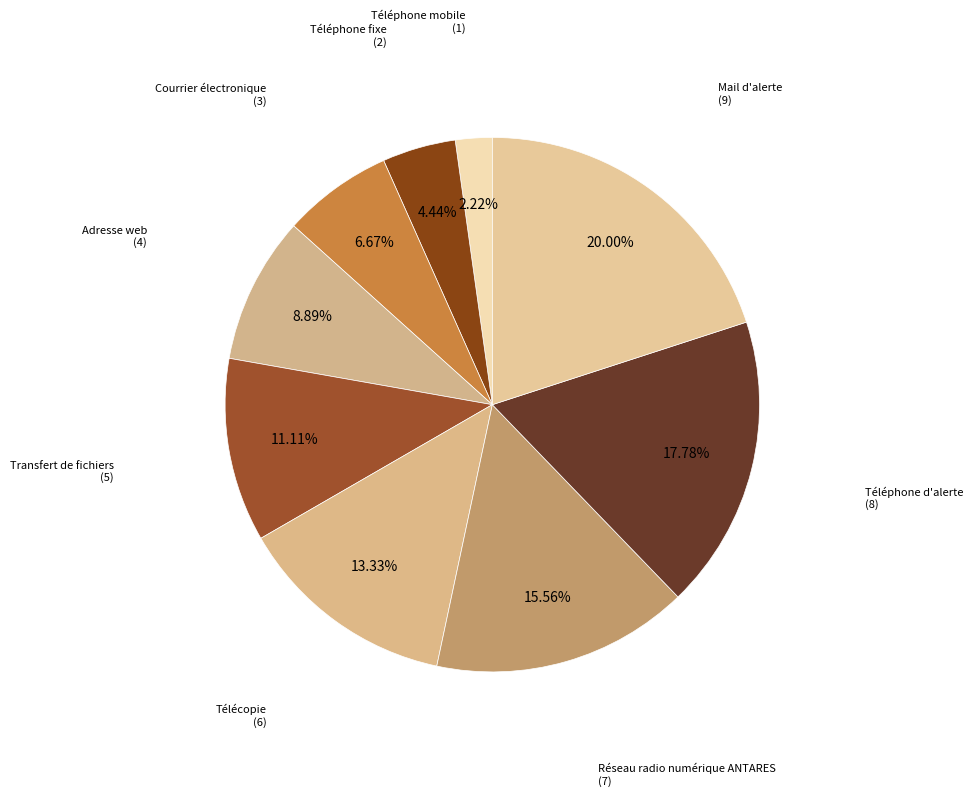

To the nearest percent, what is the difference between the largest and smallest slice percentages?

18%